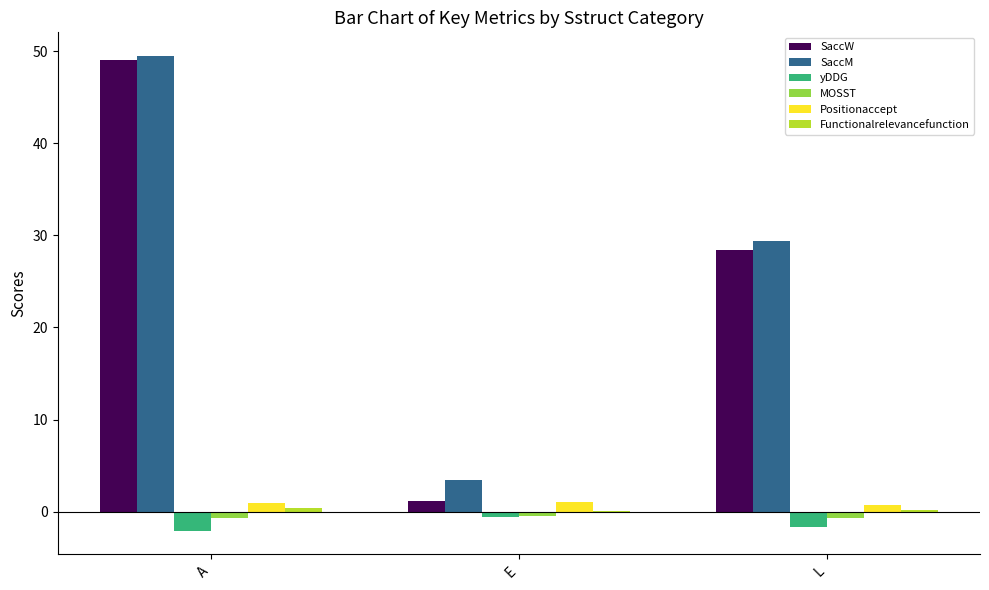

What value does the yDDG series have at E?

-0.6